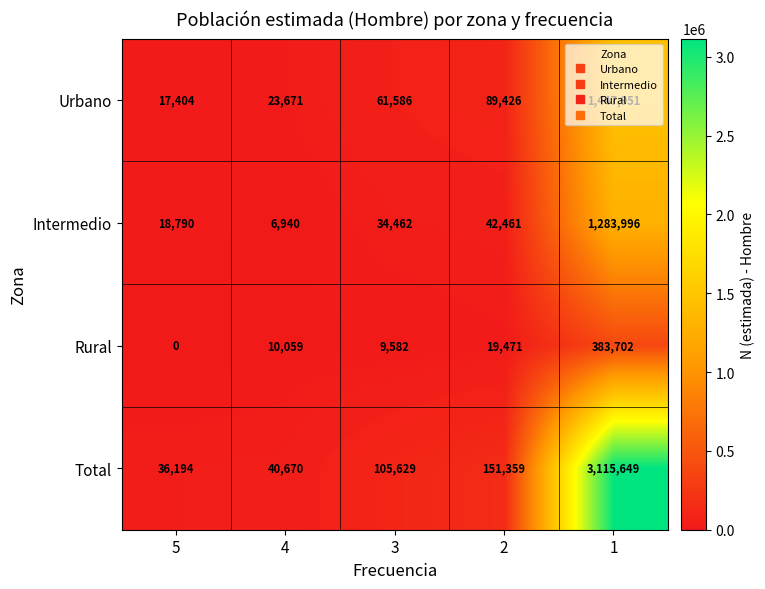

What is the maximum value for Intermedio?

1283996